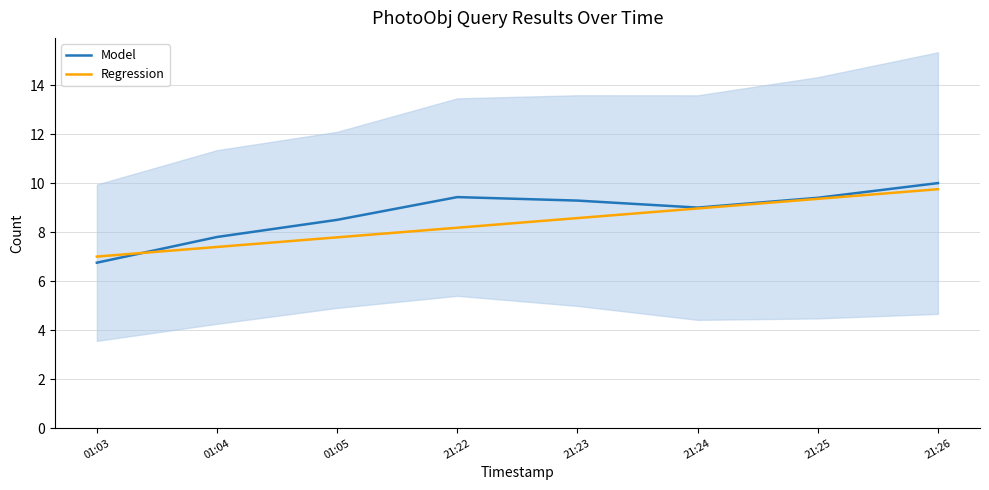

Which series has the largest total across all categories?

Model